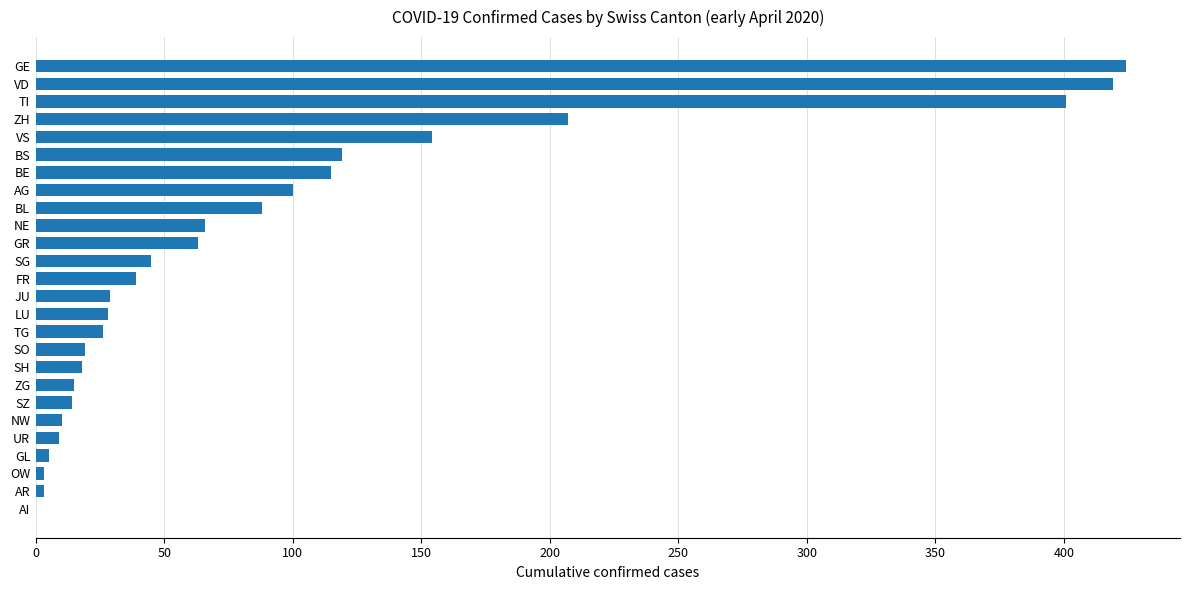

What is the sum of all values?

2419